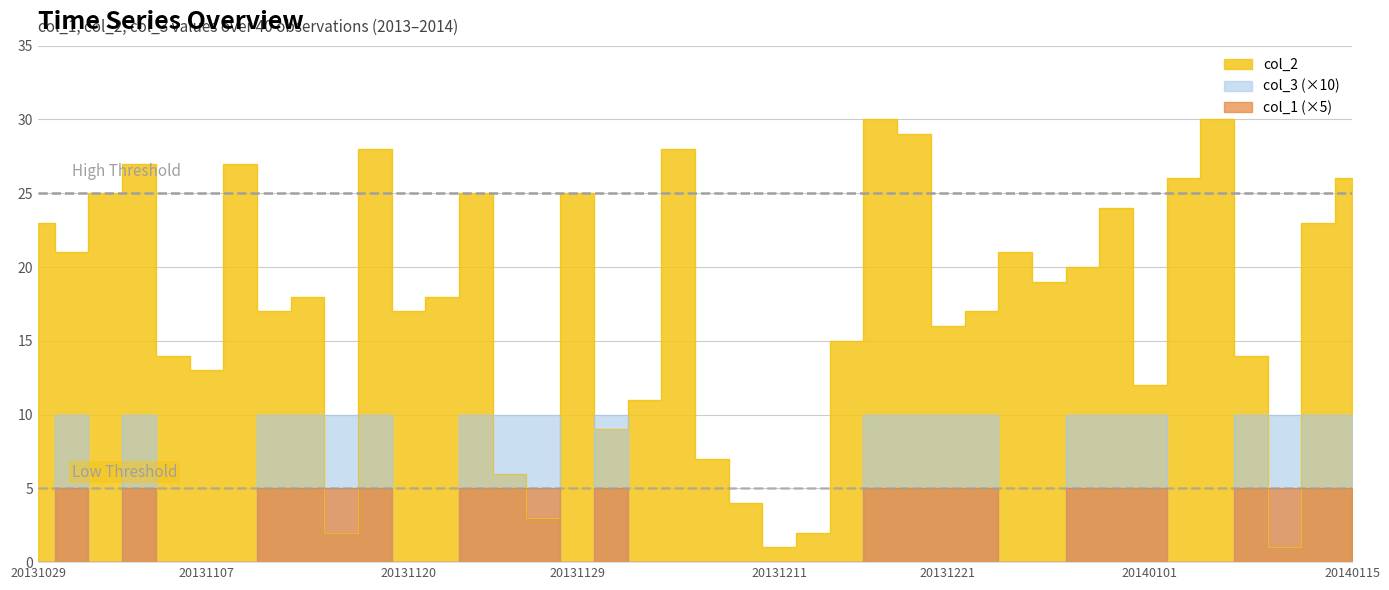

Reading left to right, extract all data points from this chart.

col_3: 20131029=0	20131031=10	20131101=0	20131104=10	20131106=0	20131107=0	20131109=0	20131111=10	20131113=10	20131116=10	20131118=10	20131120=0	20131121=0	20131123=10	20131124=10	20131127=10	20131129=0	20131201=10	20131204=0	20131205=0	20131207=0	20131209=0	20131211=0	20131212=0	20131214=0	20131216=10	20131218=10	20131221=10	20131222=10	20131225=0	20131226=0	20131228=10	20131230=10	20140101=10	20140103=0	20140104=0	20140106=10	20140108=10	20140110=10	20140115=10
col_2: 20131029=23	20131031=21	20131101=25	20131104=27	20131106=14	20131107=13	20131109=27	20131111=17	20131113=18	20131116=2	20131118=28	20131120=17	20131121=18	20131123=25	20131124=6	20131127=3	20131129=25	20131201=9	20131204=11	20131205=28	20131207=7	20131209=4	20131211=1	20131212=2	20131214=15	20131216=30	20131218=29	20131221=16	20131222=17	20131225=21	20131226=19	20131228=20	20131230=24	20140101=12	20140103=26	20140104=30	20140106=14	20140108=1	20140110=23	20140115=26
col_1: 20131029=0	20131031=5	20131101=0	20131104=5	20131106=0	20131107=0	20131109=0	20131111=5	20131113=5	20131116=5	20131118=5	20131120=0	20131121=0	20131123=5	20131124=5	20131127=5	20131129=0	20131201=5	20131204=0	20131205=0	20131207=0	20131209=0	20131211=0	20131212=0	20131214=0	20131216=5	20131218=5	20131221=5	20131222=5	20131225=0	20131226=0	20131228=5	20131230=5	20140101=5	20140103=0	20140104=0	20140106=5	20140108=5	20140110=5	20140115=5